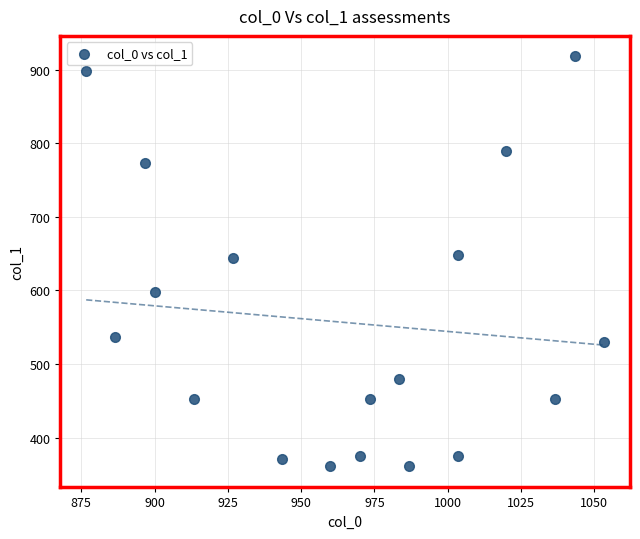

What is the range of X values (max minus min)?

176.7